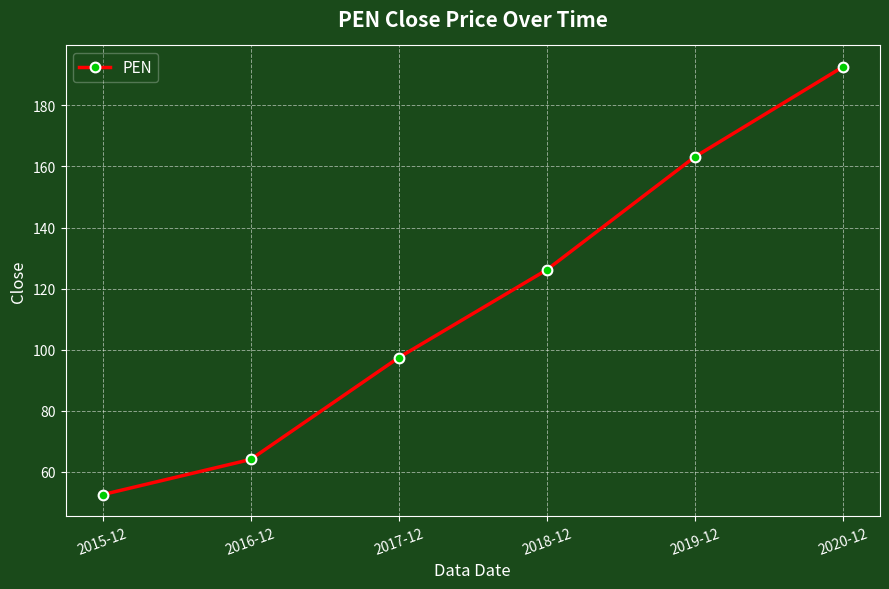

Reading right to left, transcribe all the data shown in this chart.

2020-12=192.6	2019-12=163.1	2018-12=126.2	2017-12=97.4	2016-12=64.1	2015-12=52.6